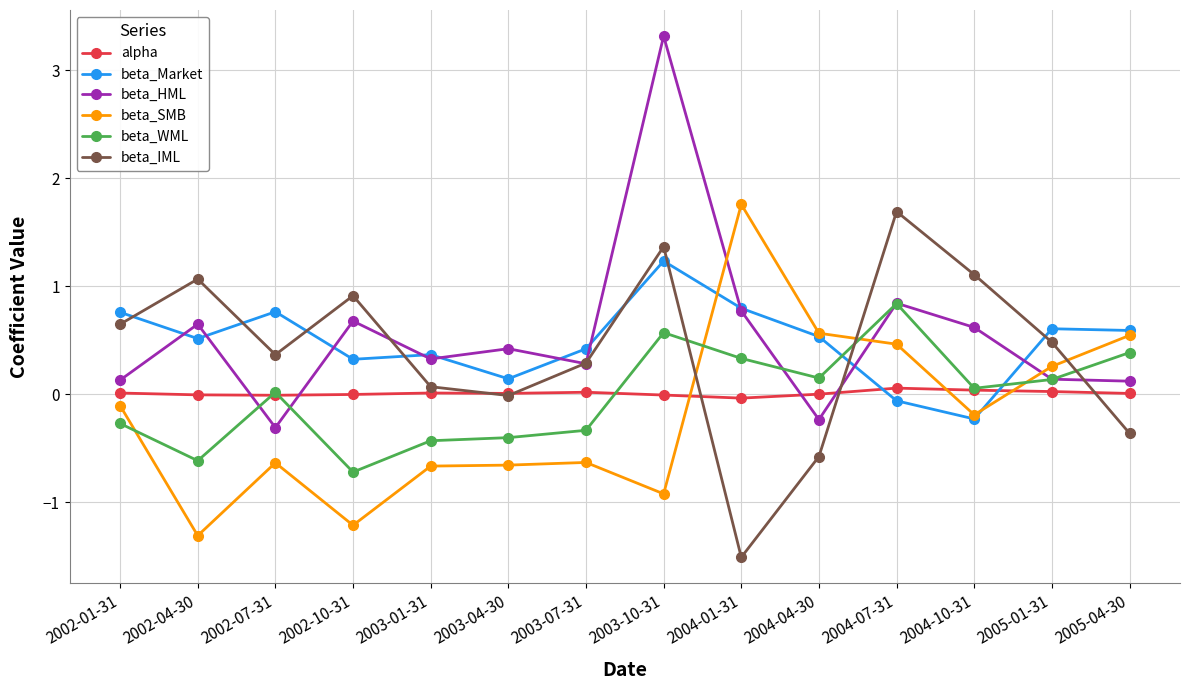

At which label is beta_IML closest to 0?

2003-04-30